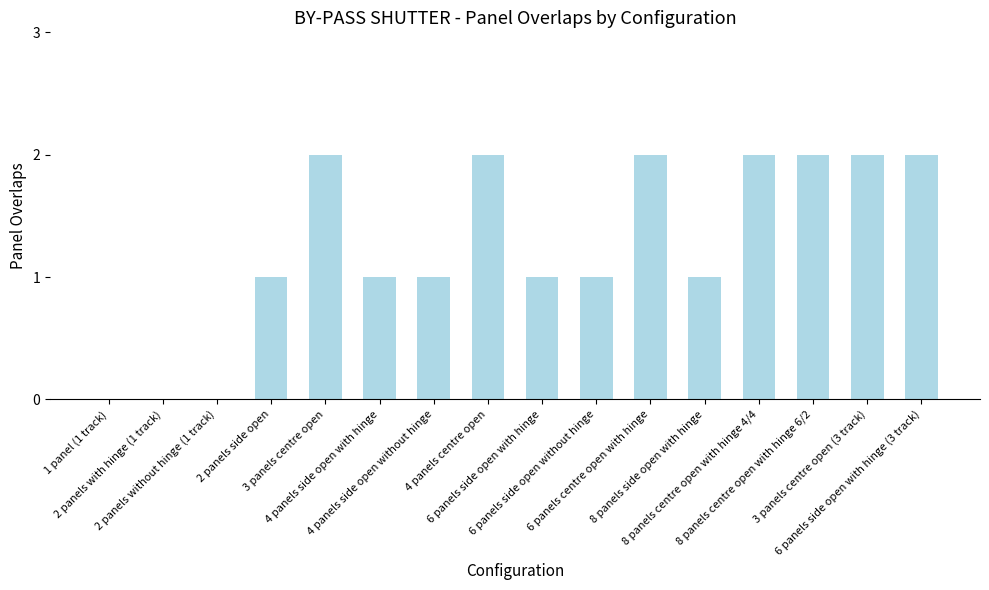

What is the sum of all values?

20